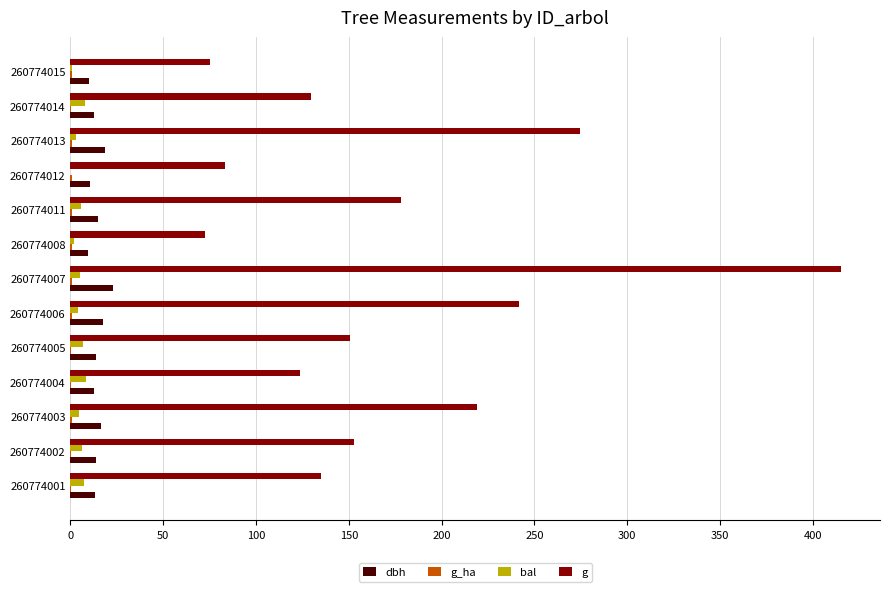

At which category does the chart reach its peak across all series?

260774007